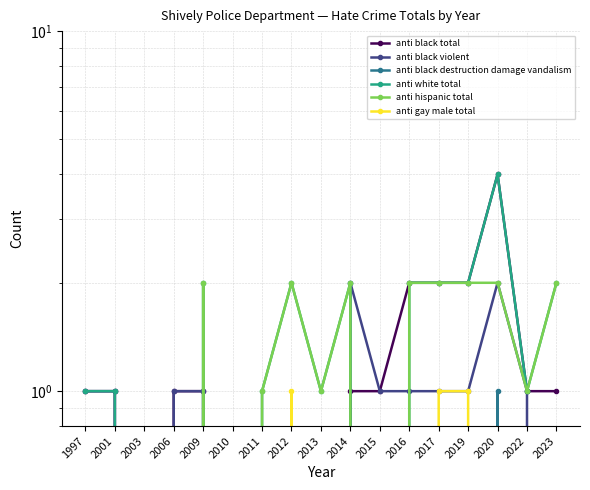

How many interior local peaks does the anti hispanic total series have?

3